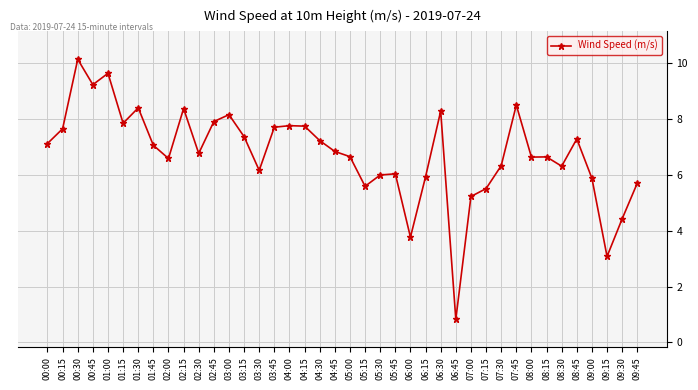

How many lines are shown in the chart?

1